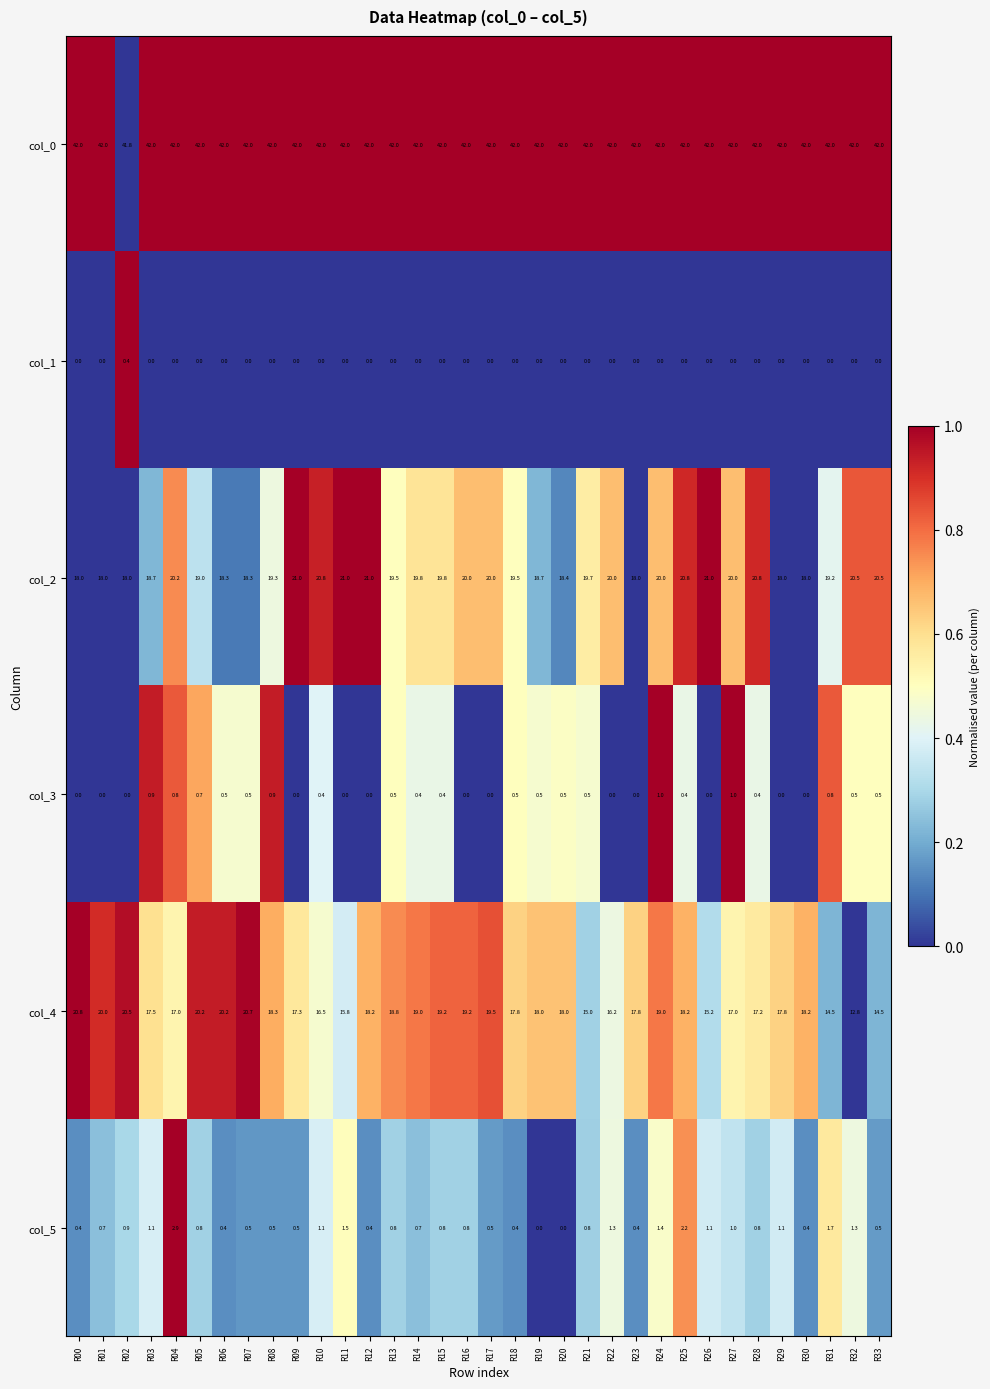

What is the difference between the highest and lowest values at R19?

42.0